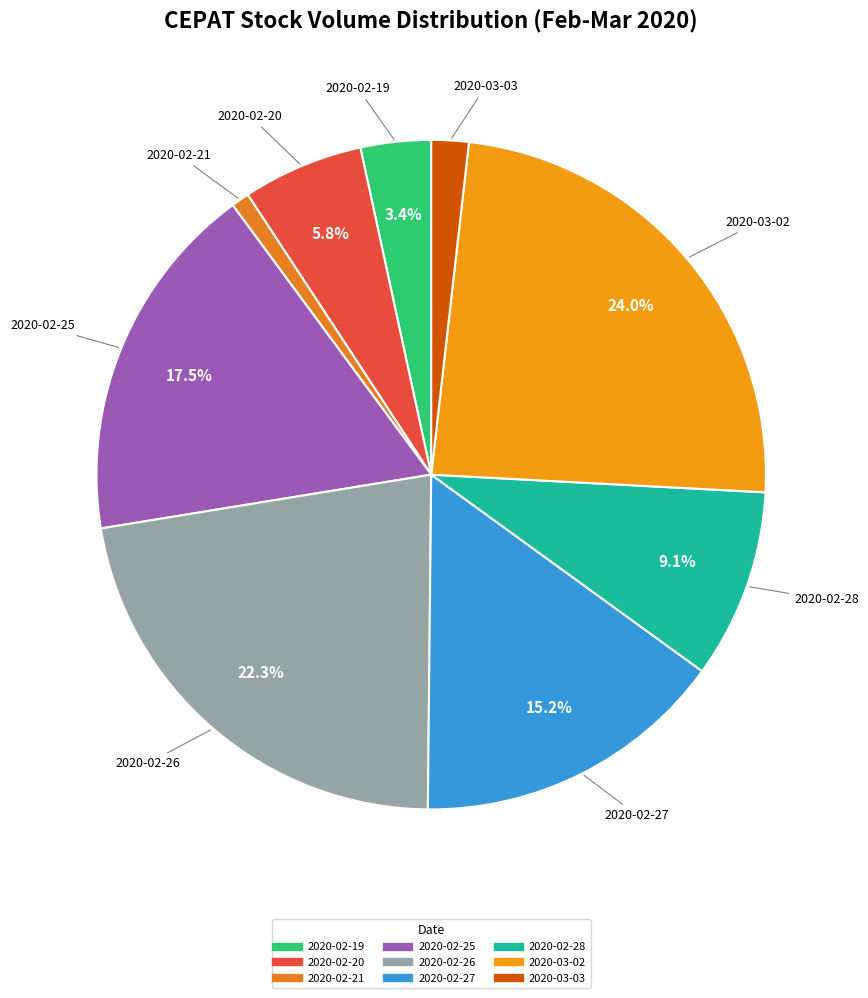

Combined, what portion of the pie is 2020-02-28 and 2020-02-25?

26.6%